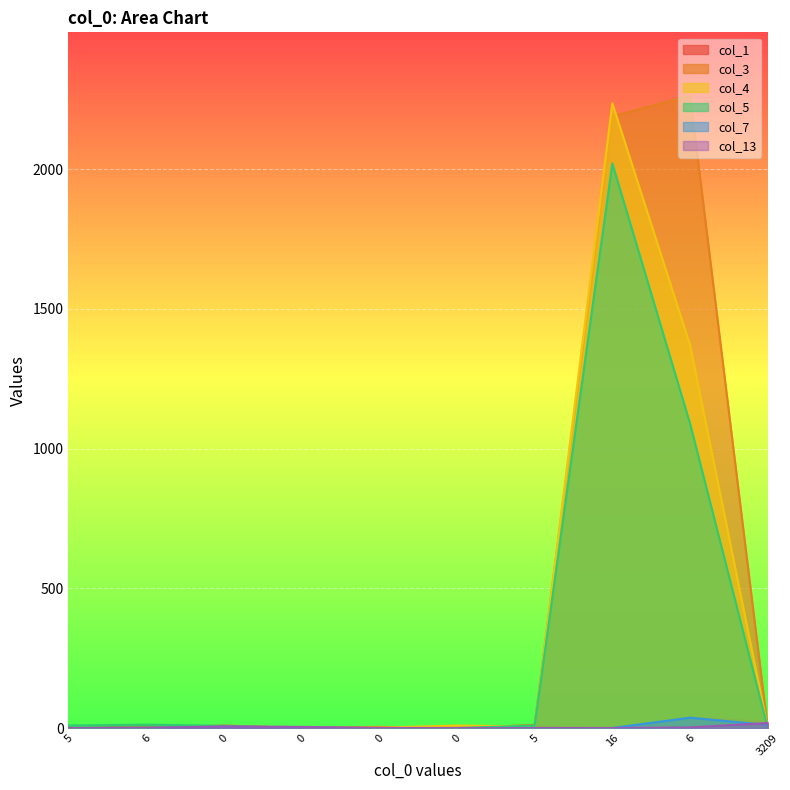

What is the average value of the col_5 series?

315